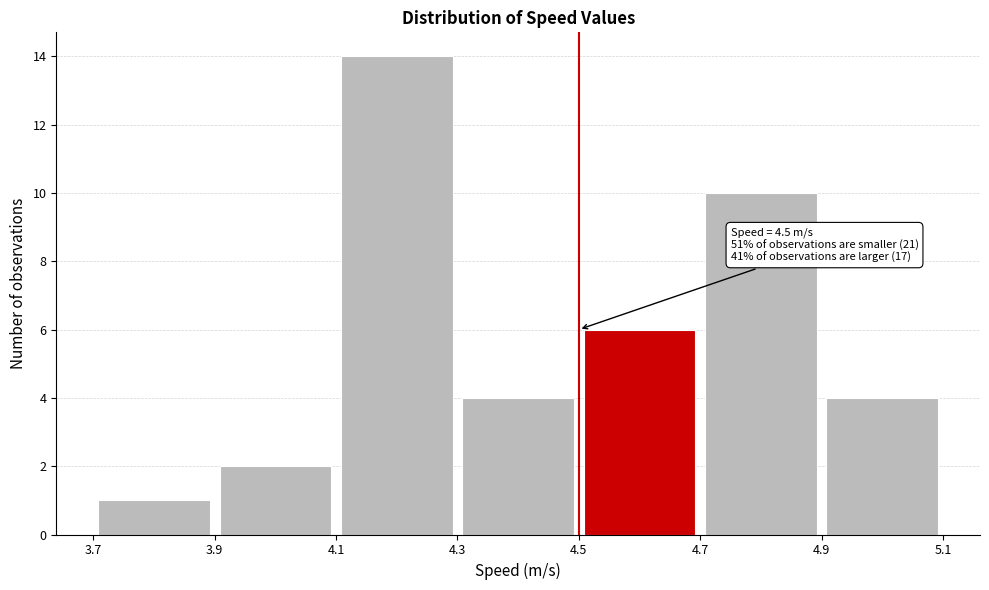

Over which range of the x-axis is the bar tallest?

4.1 to 4.3